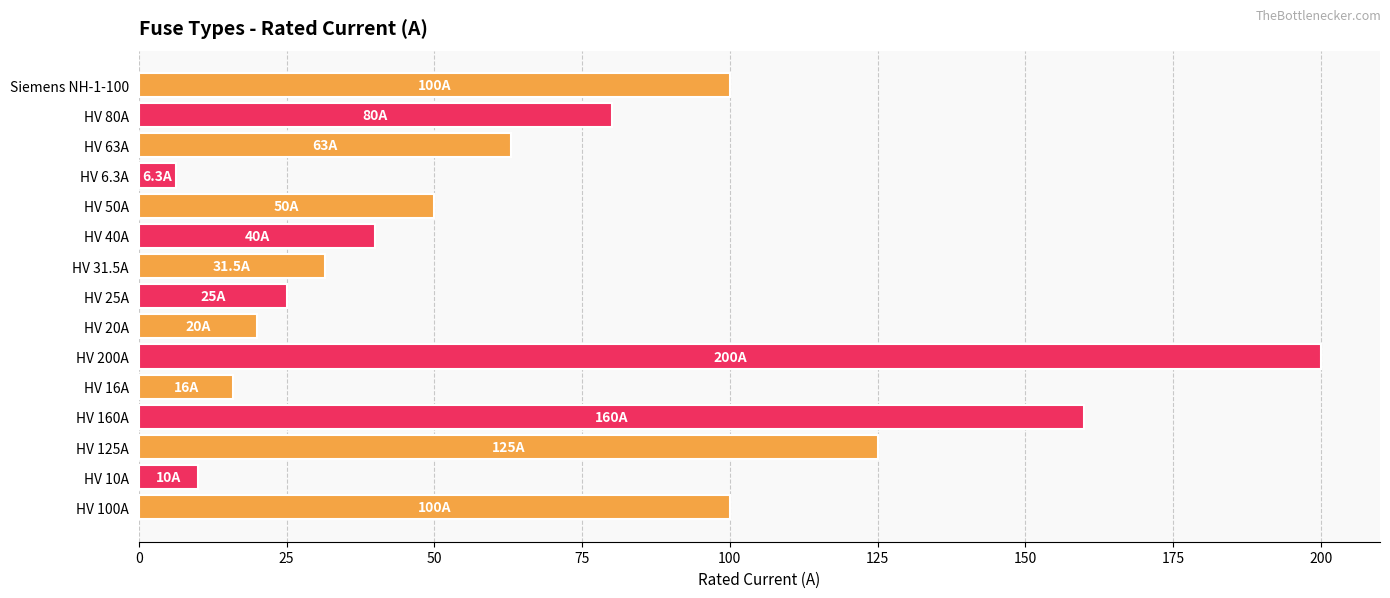

Does the chart contain any negative values?

No